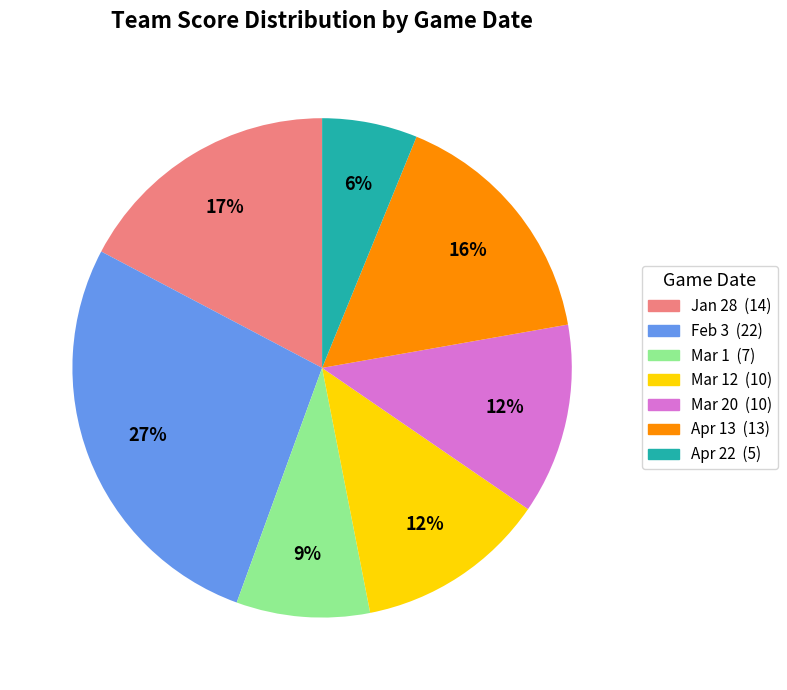

How many segments does this pie chart have?

7